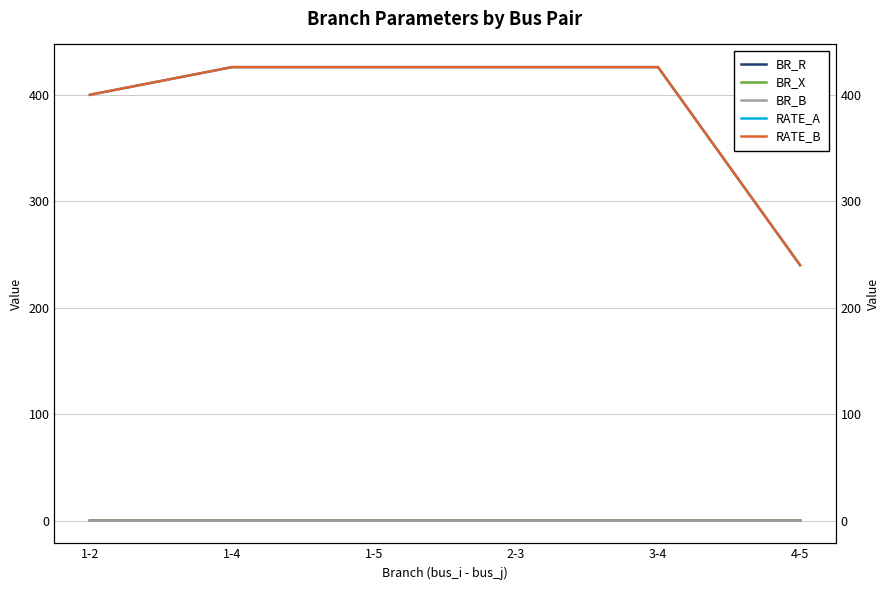

How many lines are shown in the chart?

5